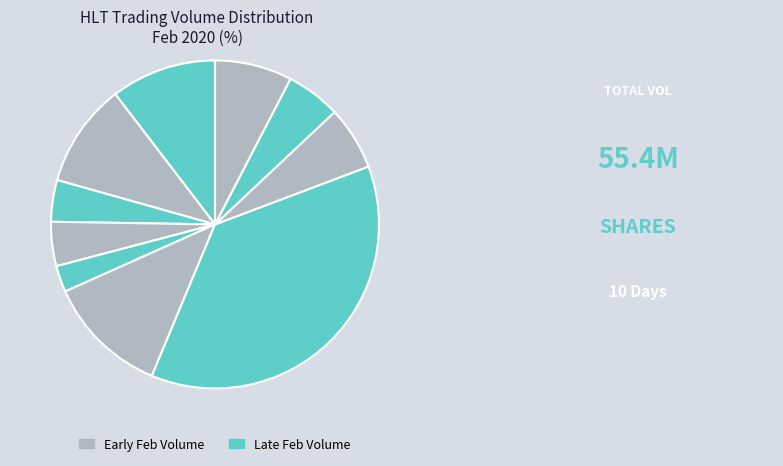

How many segments does this pie chart have?

10